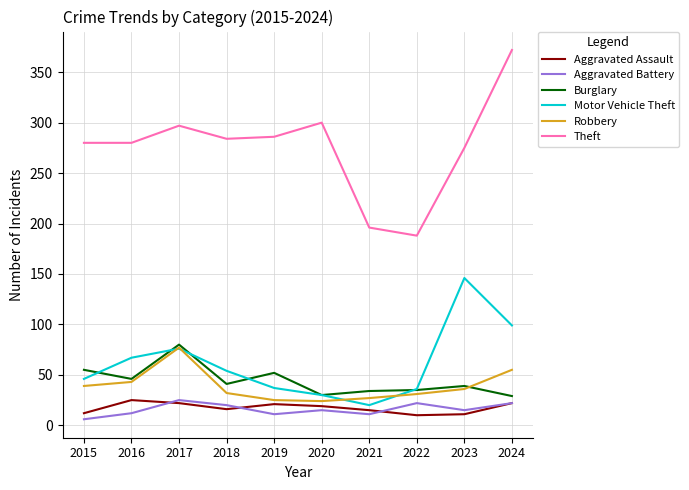

What is the sum of the Motor Vehicle Theft values at 2021 and 2018?

74